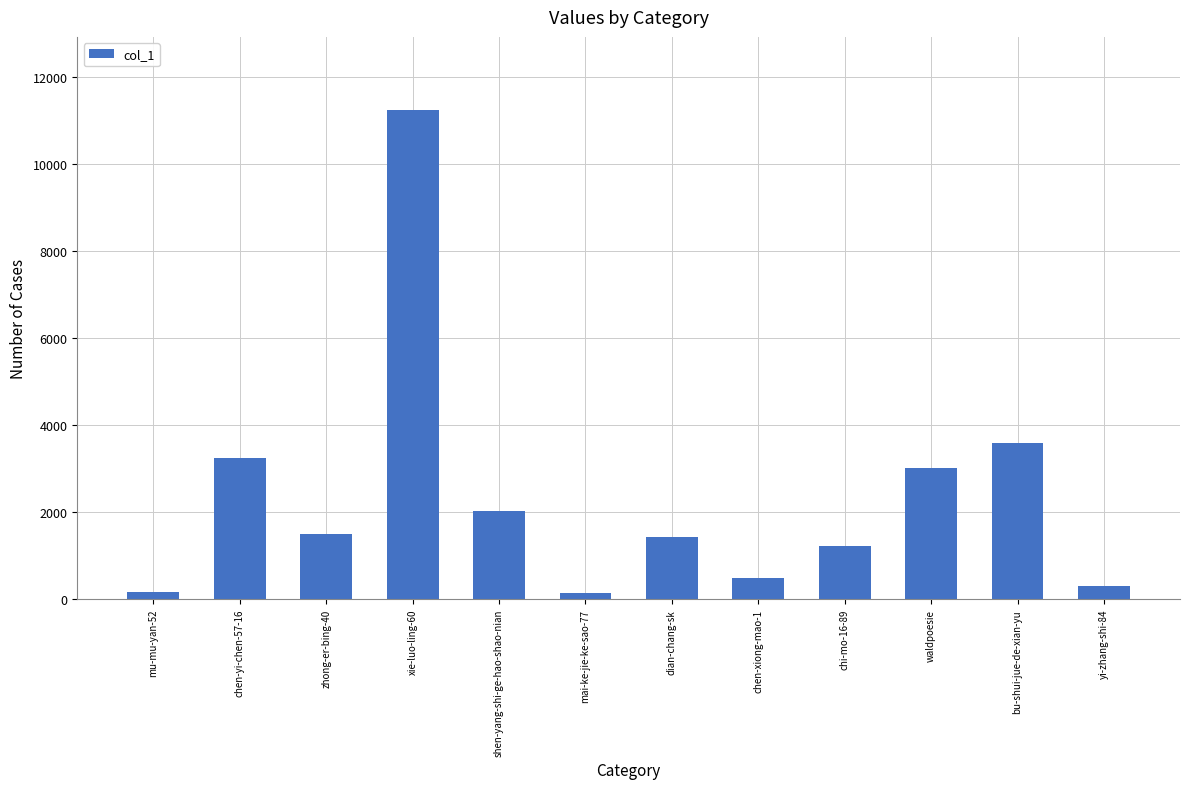

The value at chi-mo-16-89 is 1218. True or false?

True